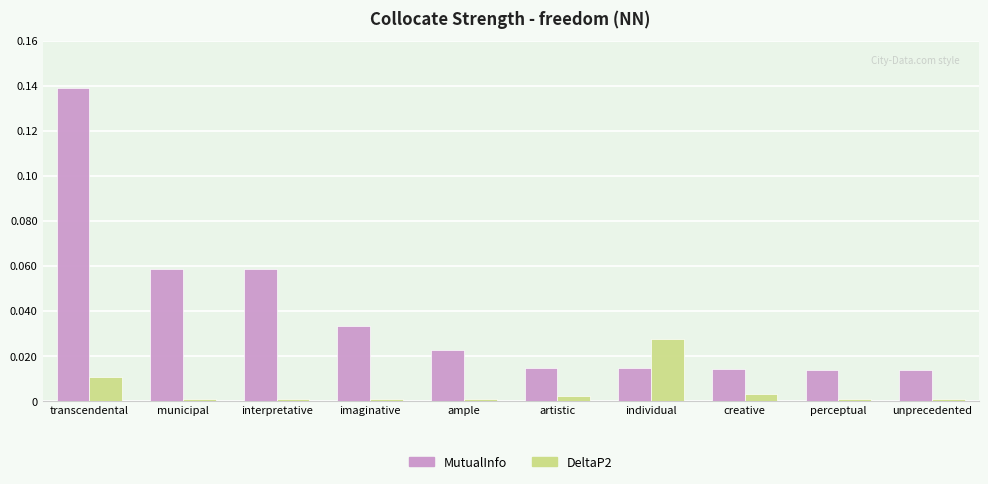

At which category is the sum across all series the highest?

transcendental